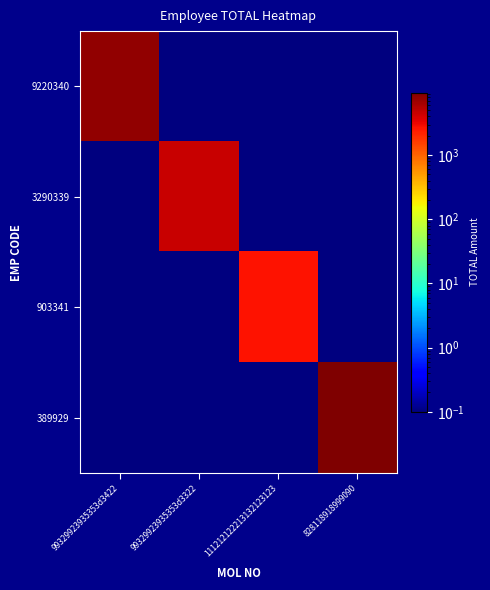

Which has a higher value, 99329923935353d3422 or 828118918999090?

99329923935353d3422